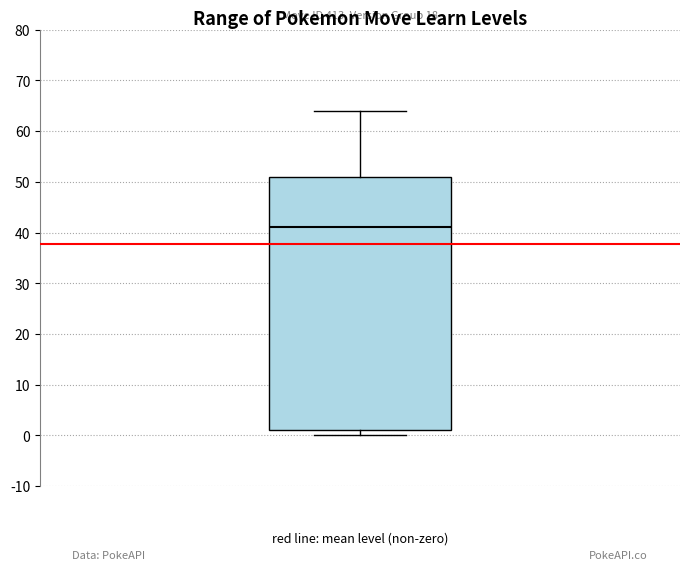

Transcribe this box plot: give where the median line is, the range the box spans, and where the two whiskers end, as read against the y-axis. The values are not printed on the chart, so give them approximately, as read against the axis.

median 41, box 1 to 51, whiskers 0 to 64